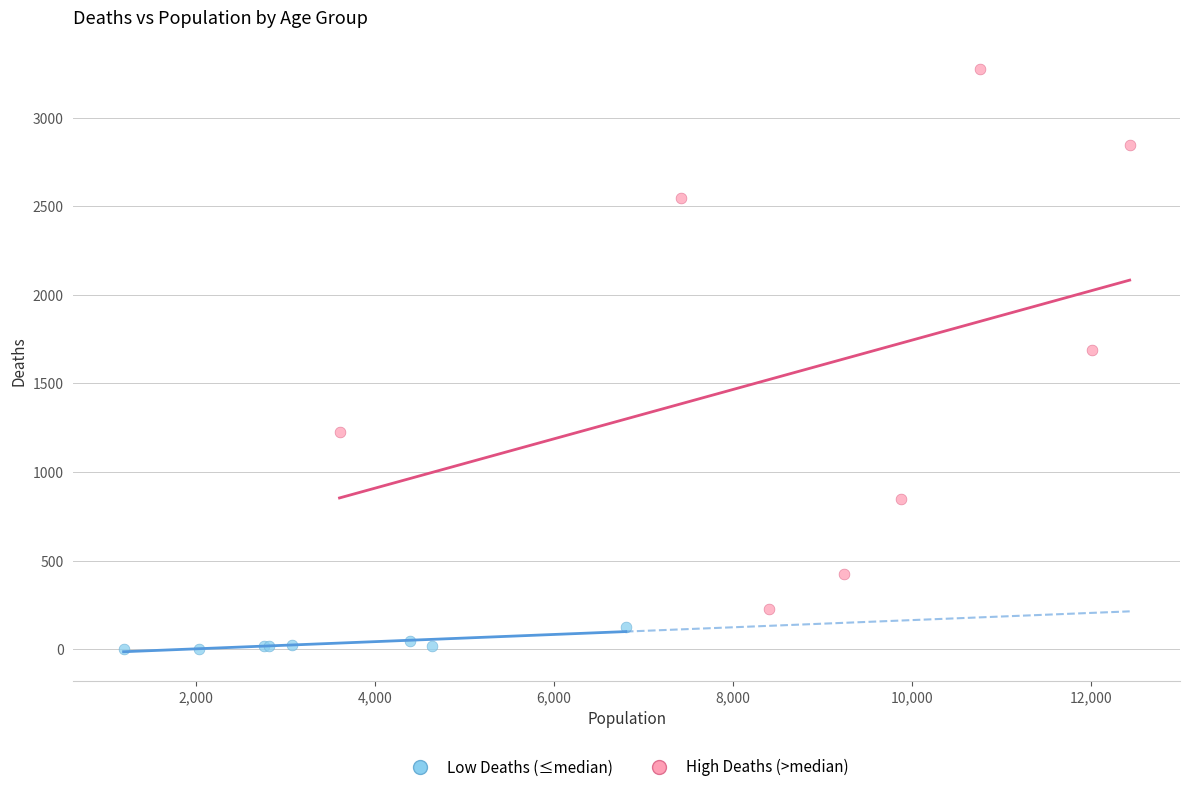

Which series has the widest spread of Y values?

High Deaths (>median)